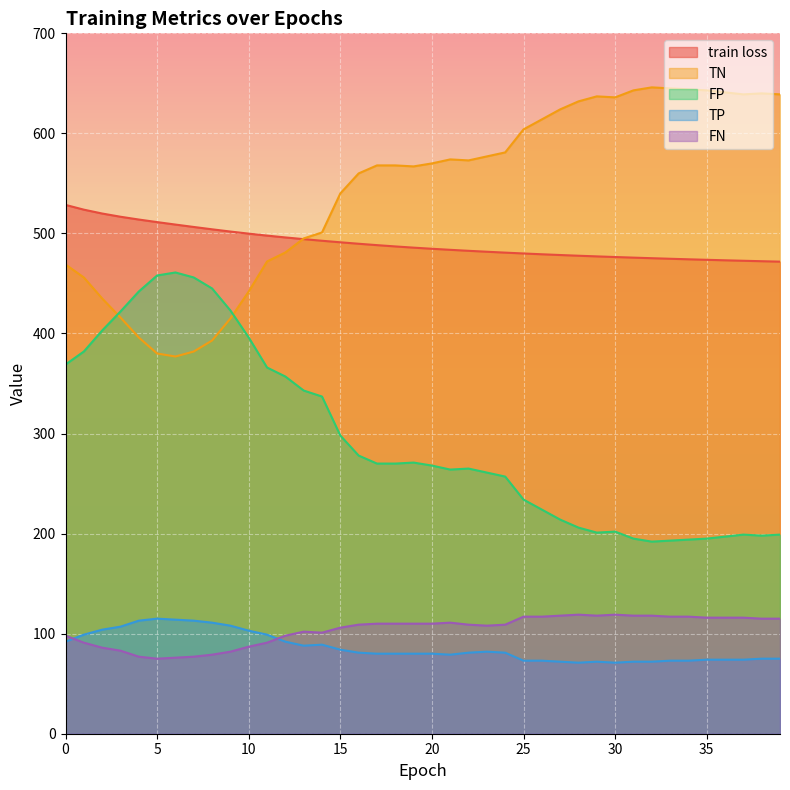

List the labels in order of TP value, largest first.

5, 6, 4, 7, 8, 9, 3, 2, 10, 1, 11, 0, 12, 14, 13, 15, 23, 16, 22, 24, 17, 18, 19, 20, 21, 38, 39, 35, 36, 37, 25, 26, 33, 34, 27, 29, 31, 32, 28, 30